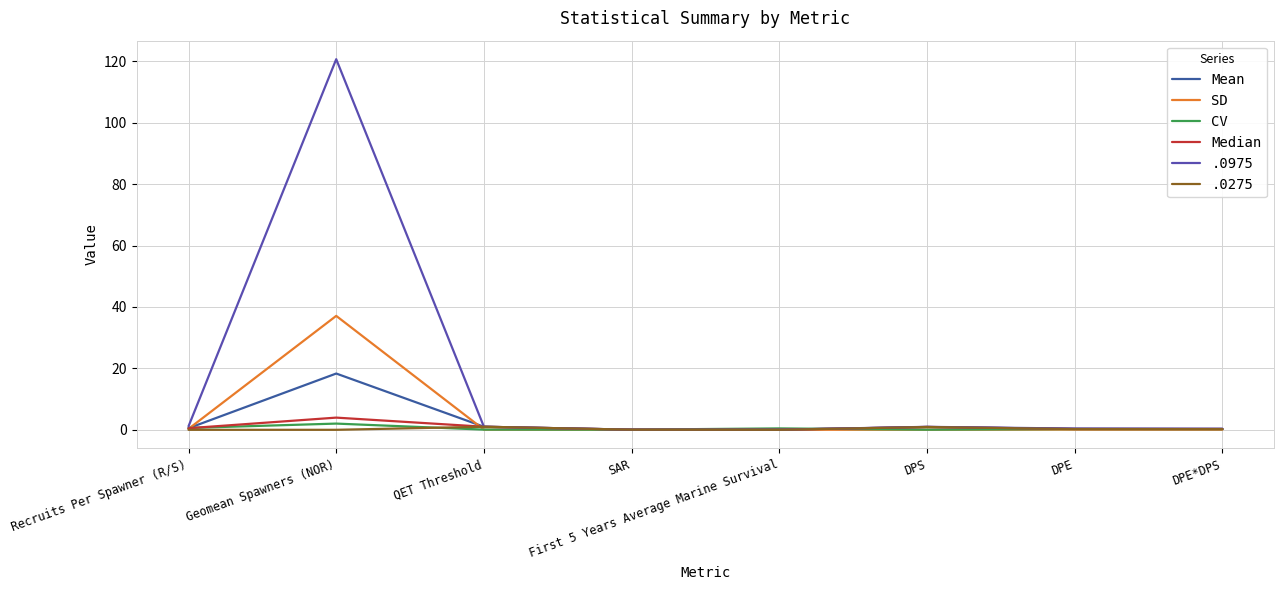

Rank the categories by SD value from highest to lowest.

Geomean Spawners (NOR), Recruits Per Spawner (R/S), DPE, QET Threshold, DPE*DPS, DPS, First 5 Years Average Marine Survival, SAR